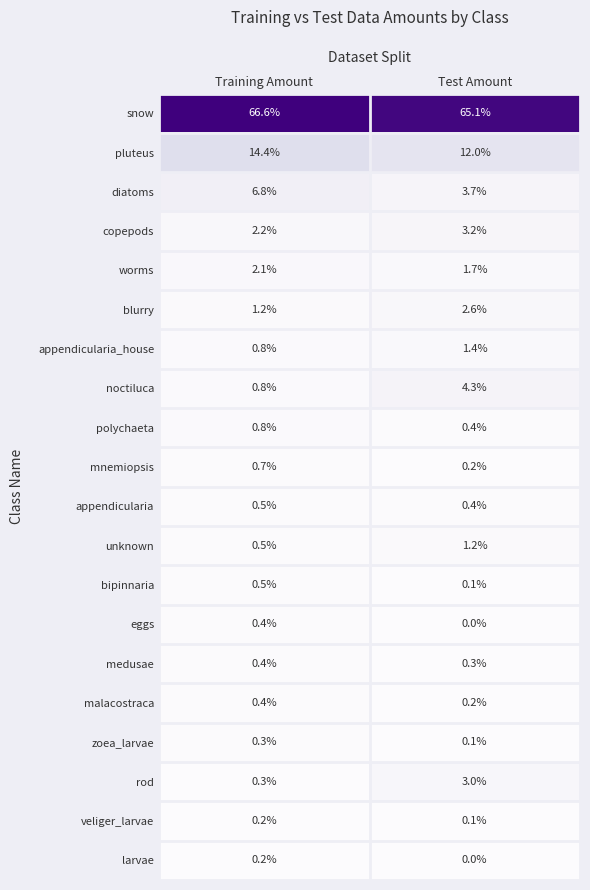

Rank the categories by larvae value from highest to lowest.

Training Amount, Test Amount